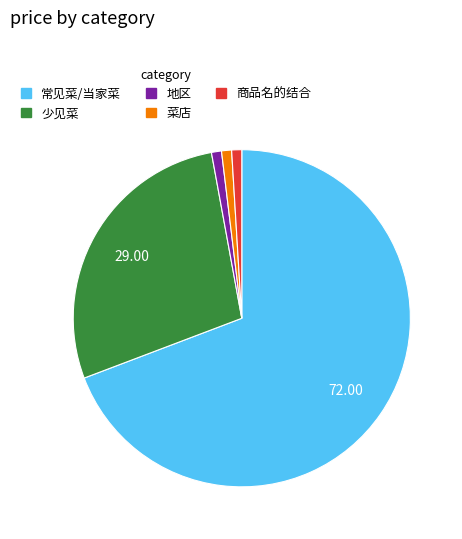

Approximately how many times larger is the value at 商品名的结合 compared to 菜店?

1.0